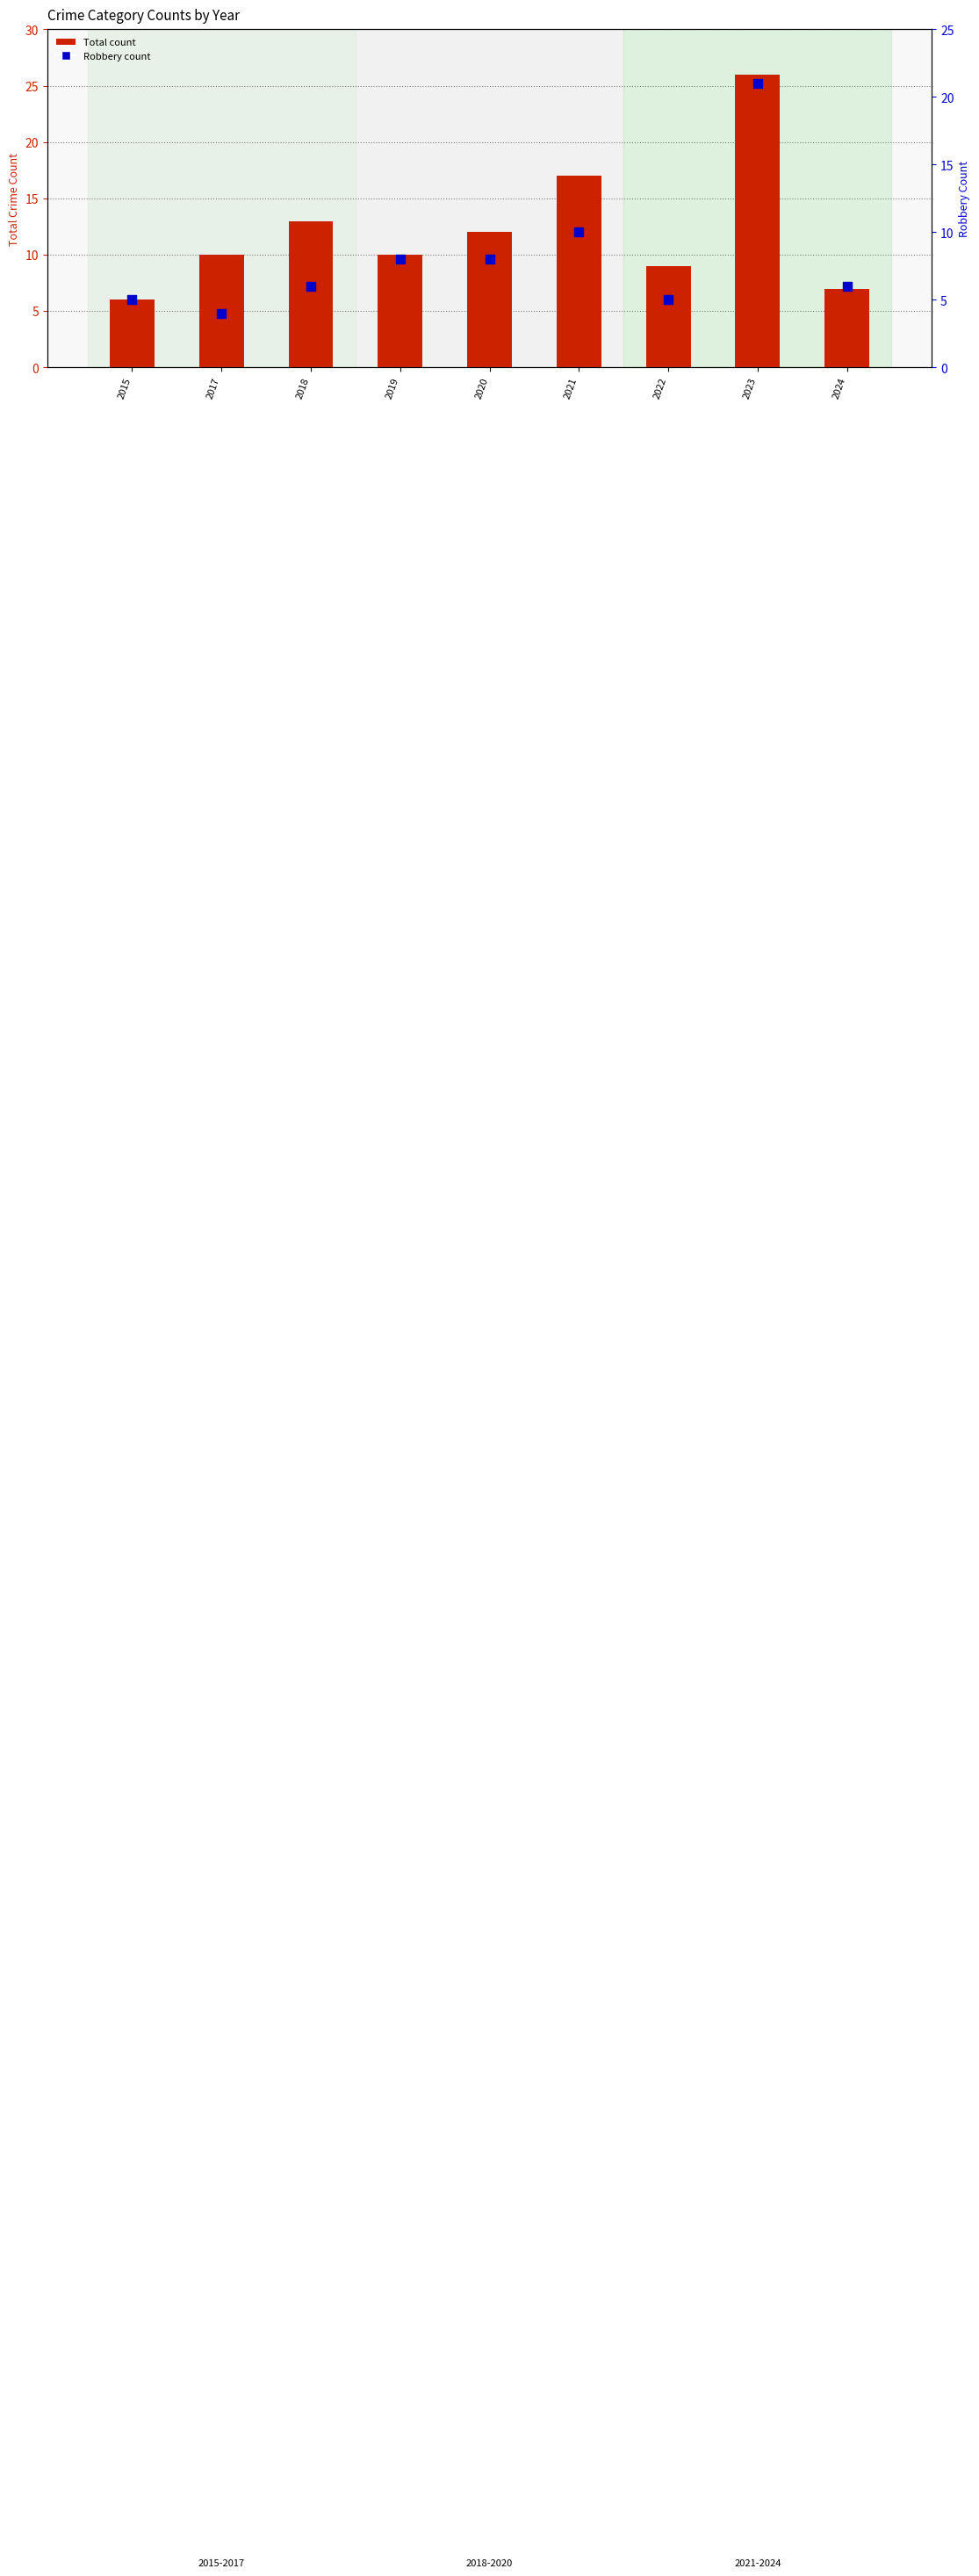

Which series has the largest total across all categories?

Total count